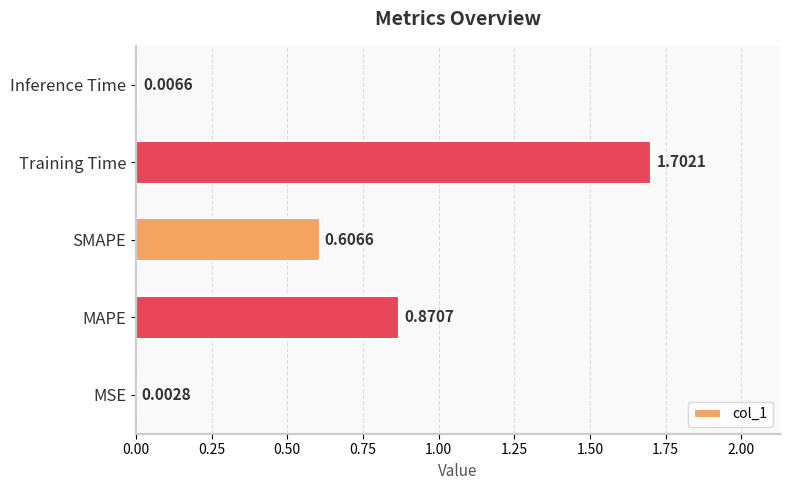

Count the number of data series in this chart.

1